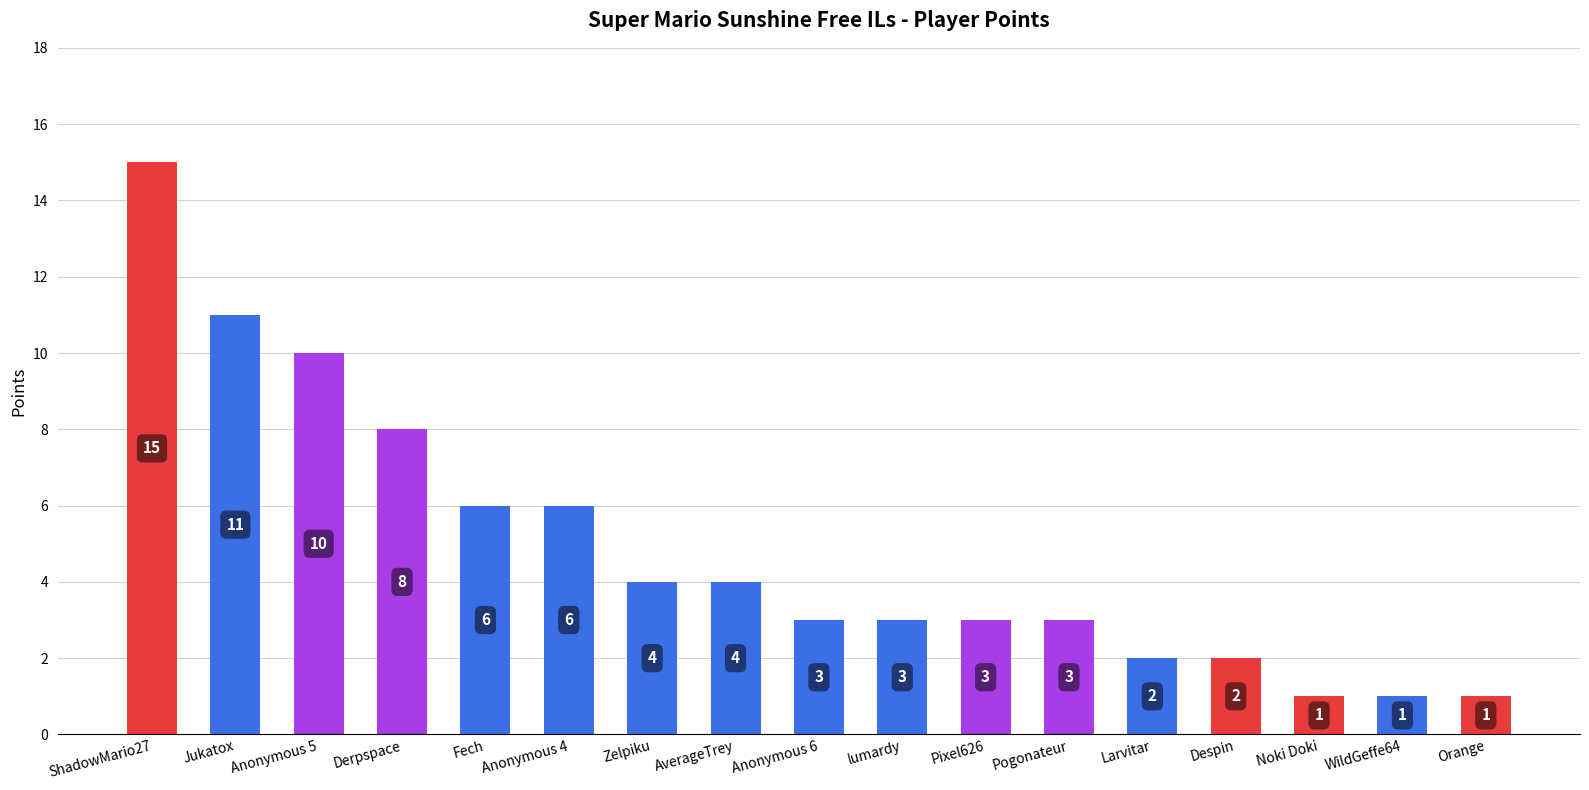

What is the label of the 16th bar from the left?

WildGeffe64